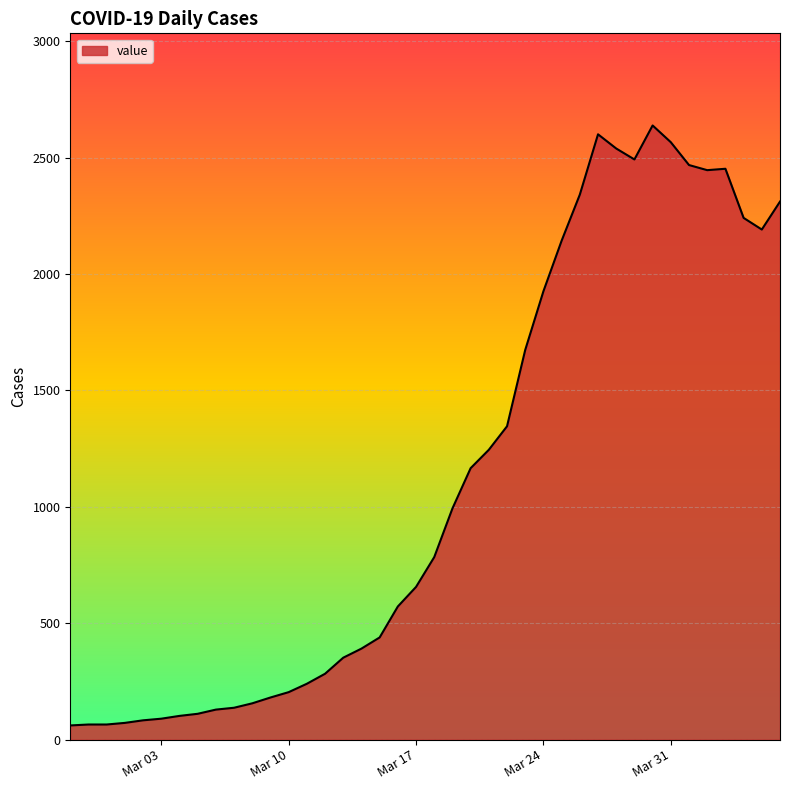

What is the maximum value shown in the chart?

2638